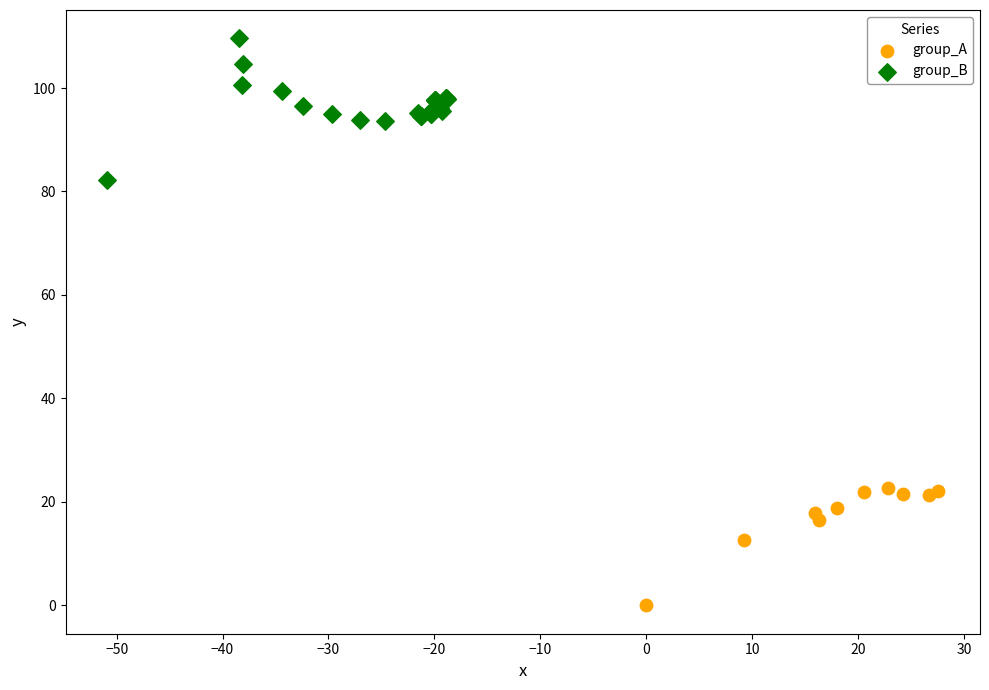

What are all the series names shown in the legend?

group_A, group_B